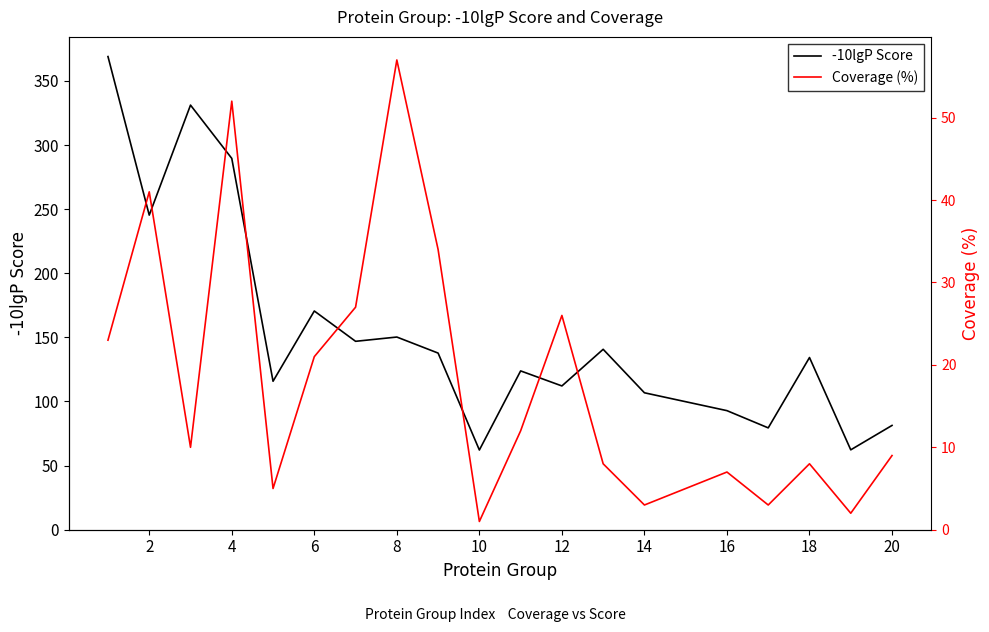

Rank the series by their maximum value, from highest to lowest.

-10lgP Score, Coverage (%)